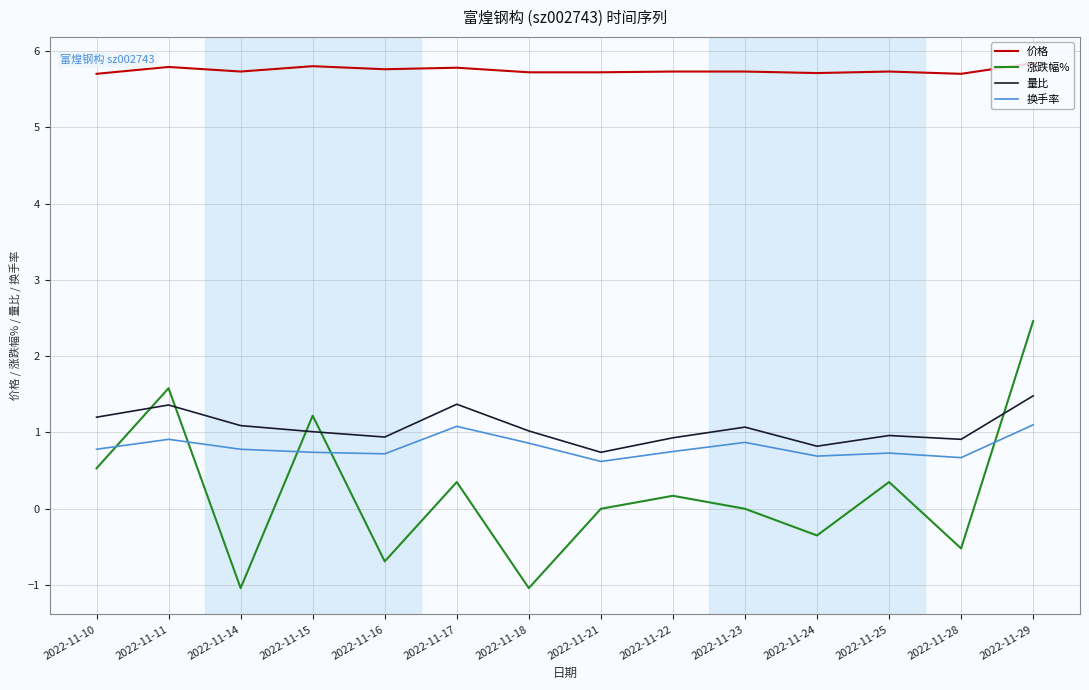

True or false: 涨跌幅% and 价格 intersect in this chart.

False